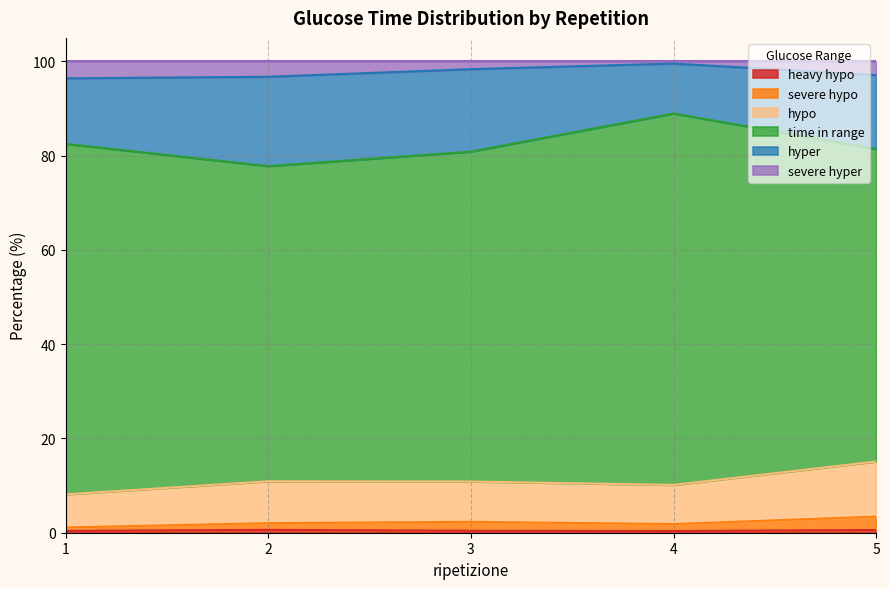

True or false: heavy hypo and severe hyper intersect in this chart.

False